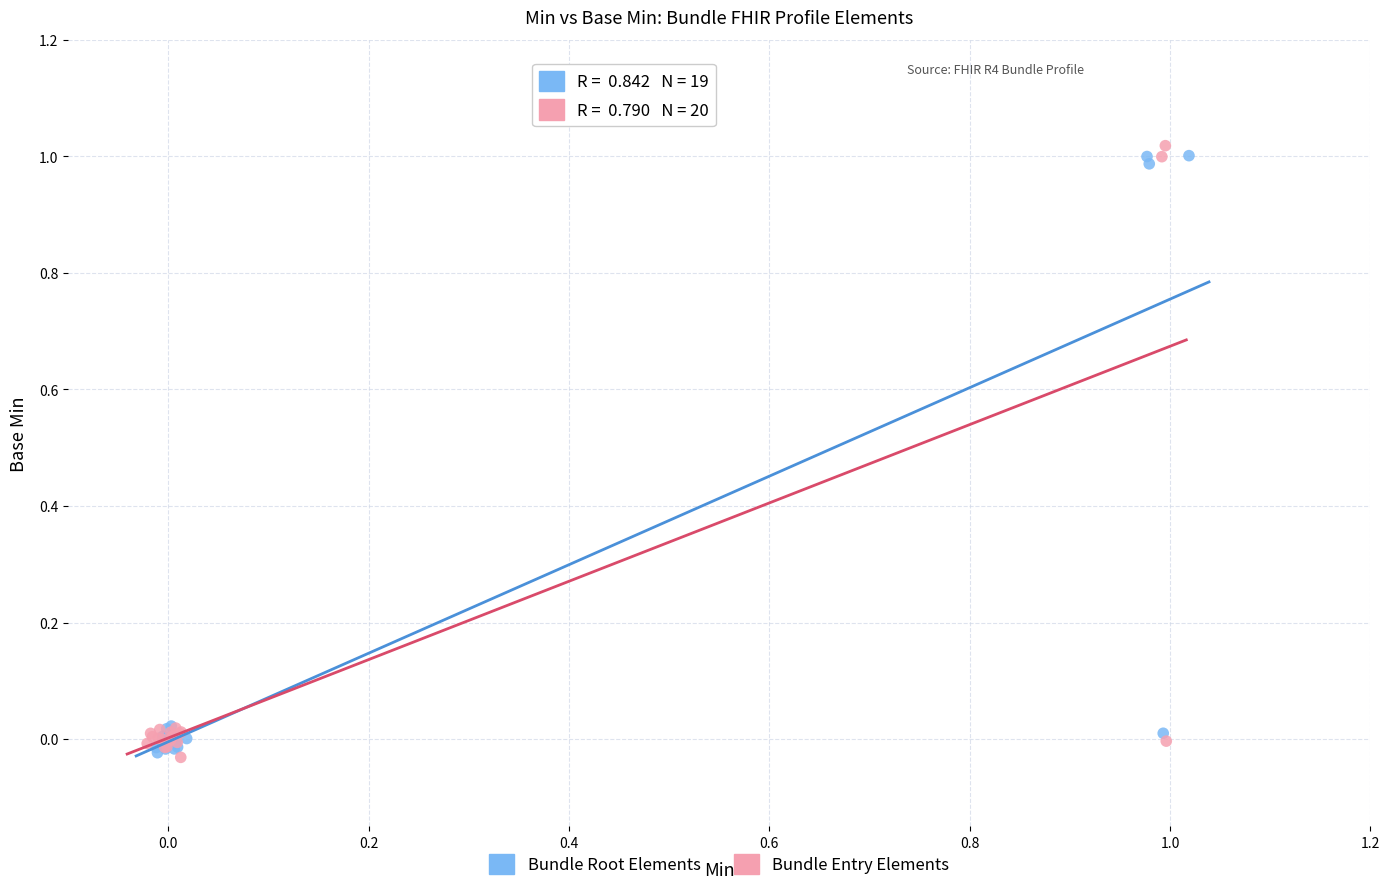

Which series has the largest Y range (max minus min)?

Bundle Entry Elements